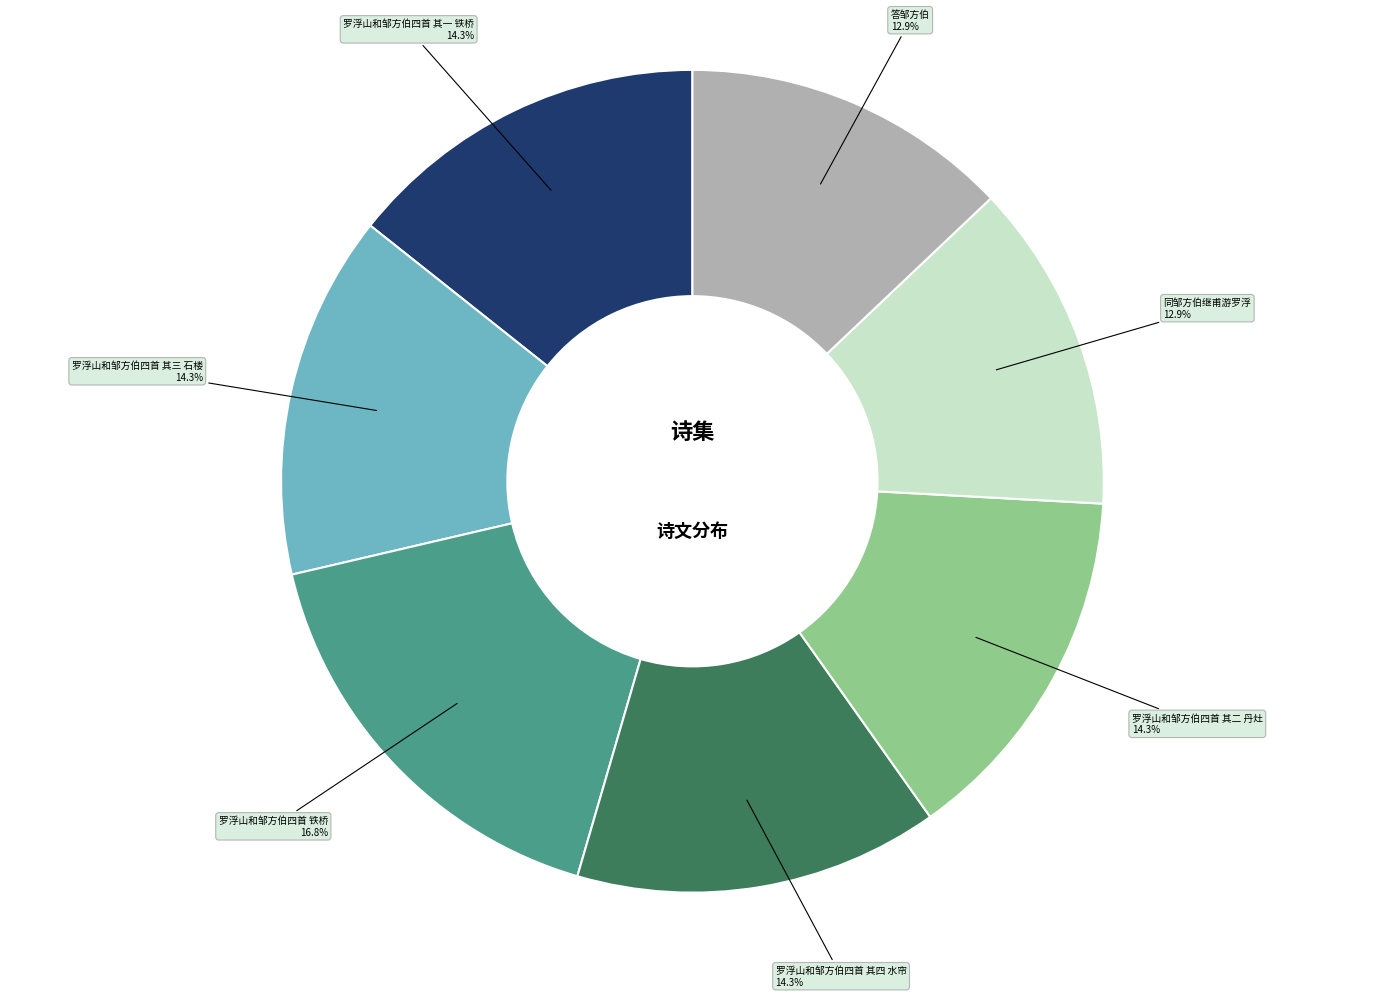

Which slice is the largest?

罗浮山和邹方伯四首 铁桥